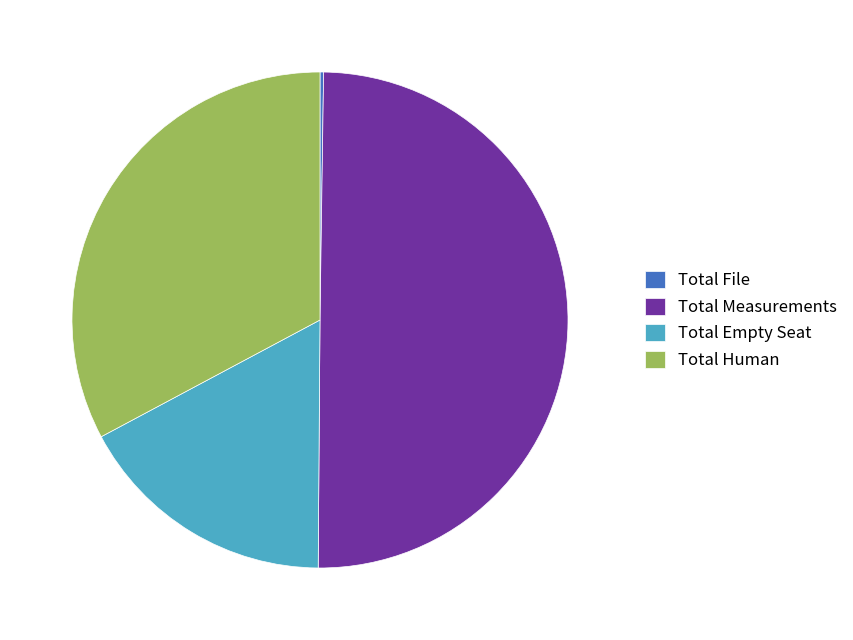

What is the ratio of the value at Total Human to the value at Total Empty Seat?

1.9